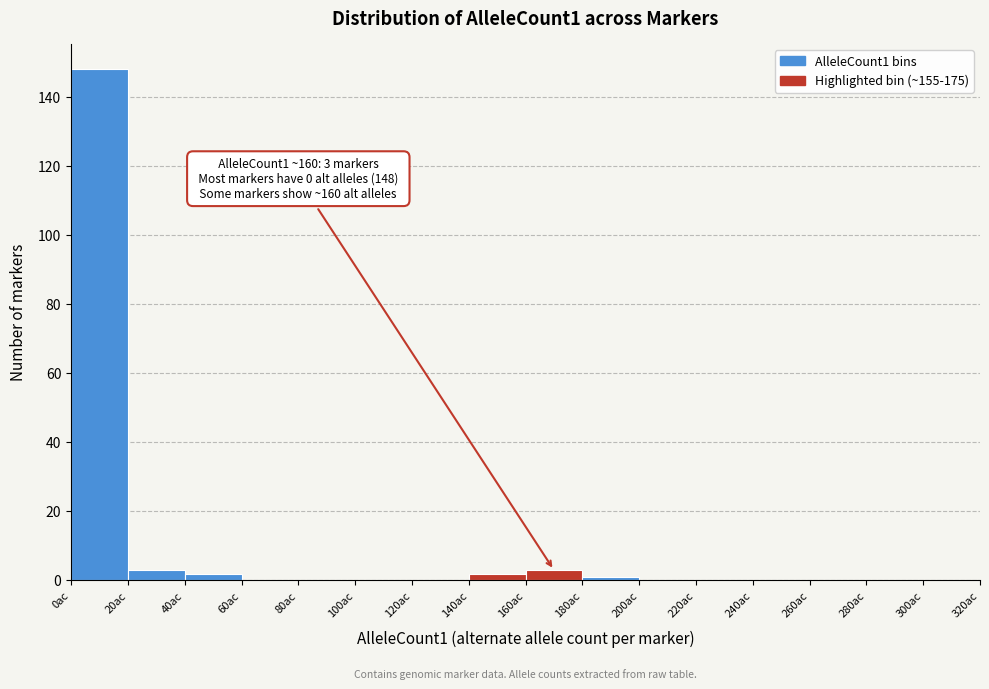

Which range on the x-axis has the tallest bar?

0 to 20